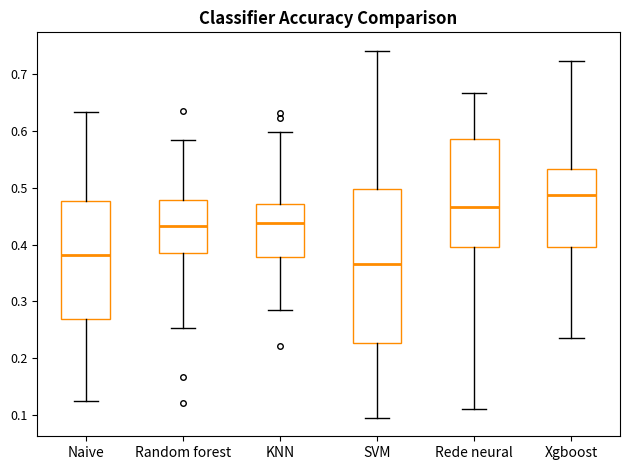

Which box is the tallest, from its lower edge to its upper edge?

SVM